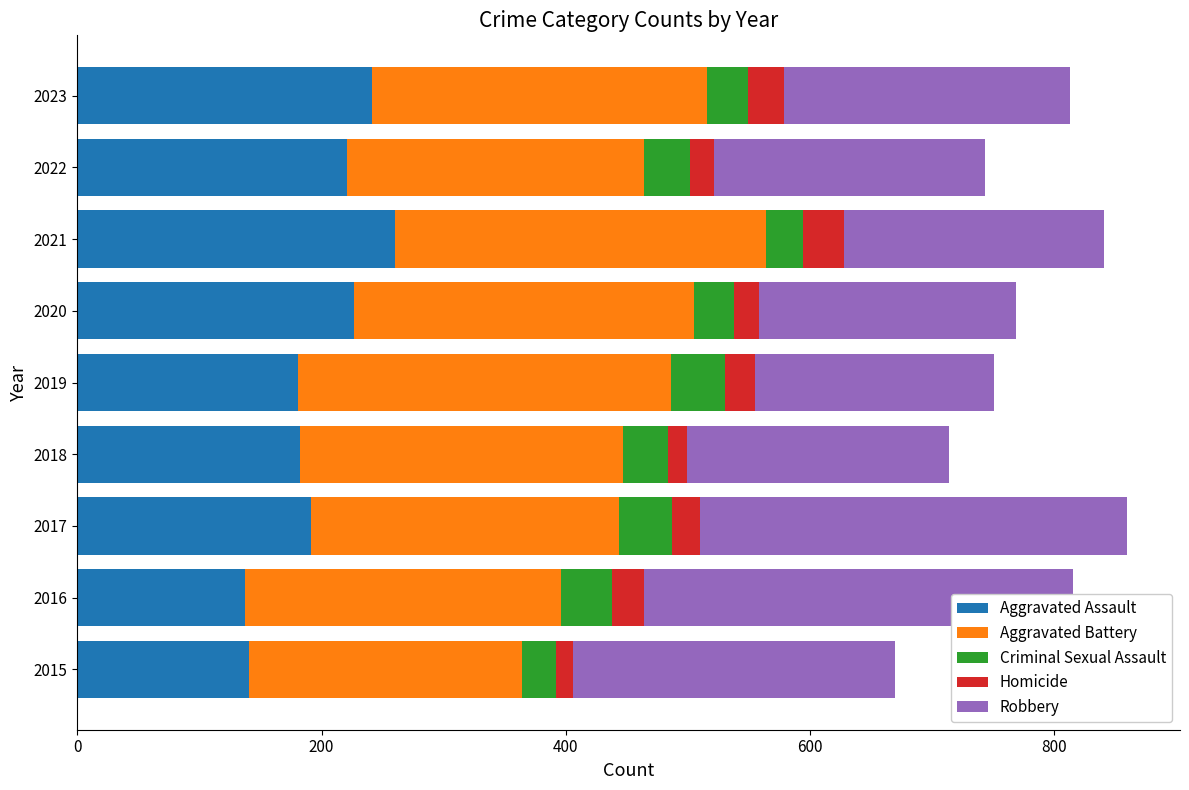

How many series are shown in this chart?

5